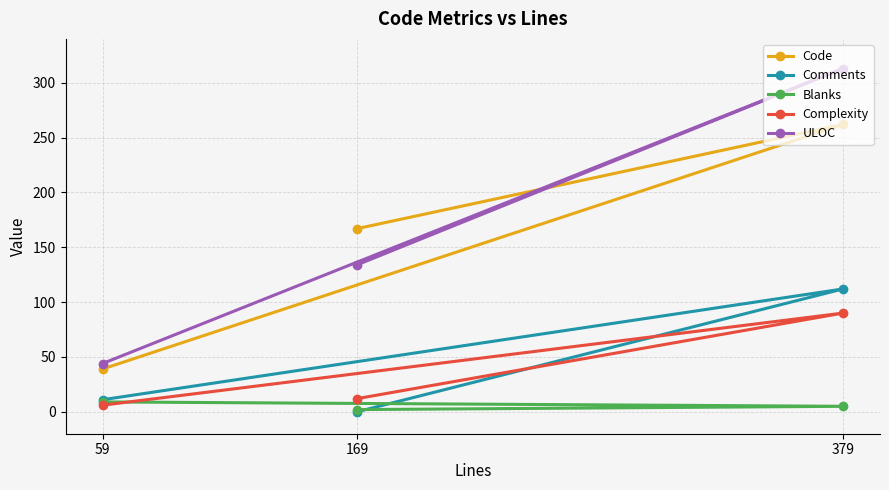

What is the total value across all series at 169?

315